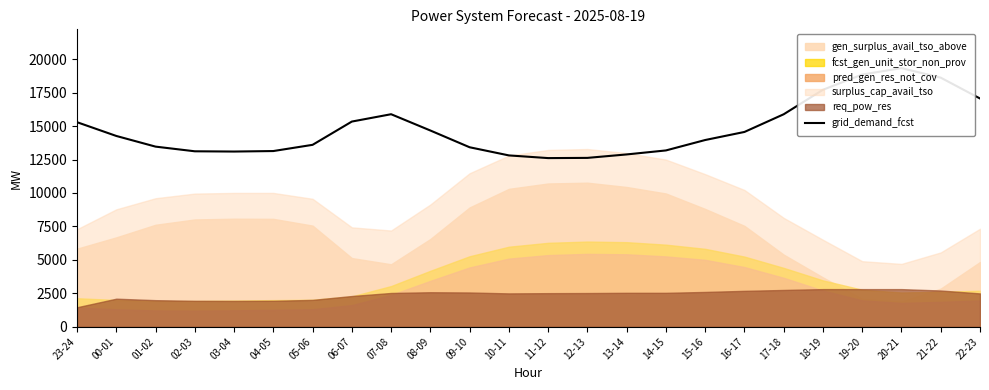

What is the label of the 16th point from the right?

07-08